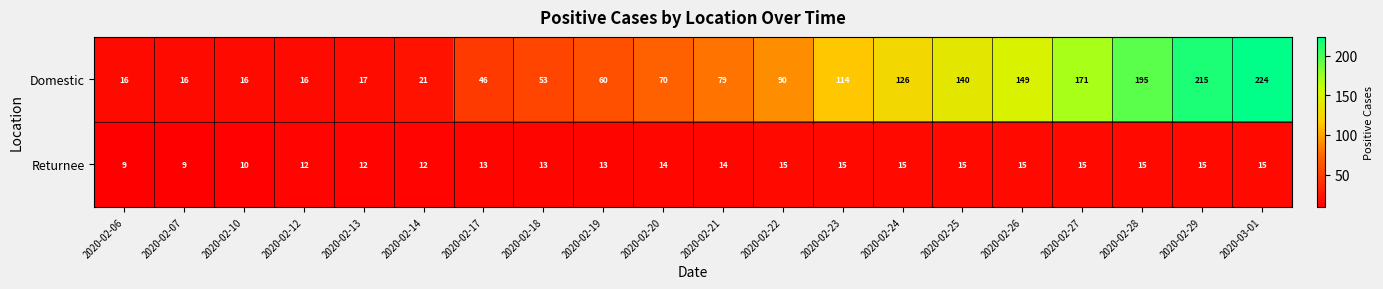

What is the total value across all series at 2020-02-25?

155